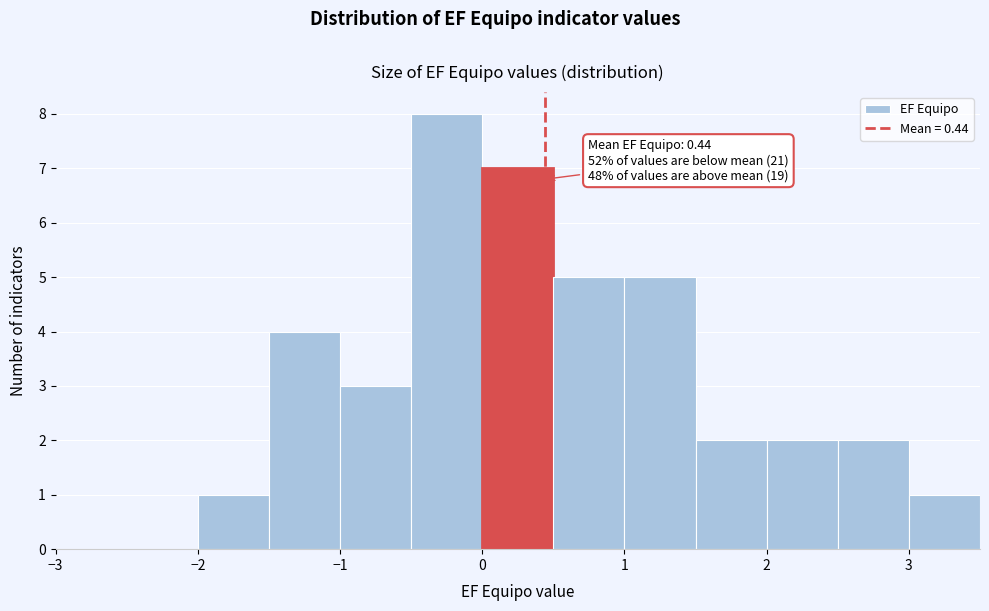

Which range on the x-axis has the tallest bar?

-0.5 to 0.0